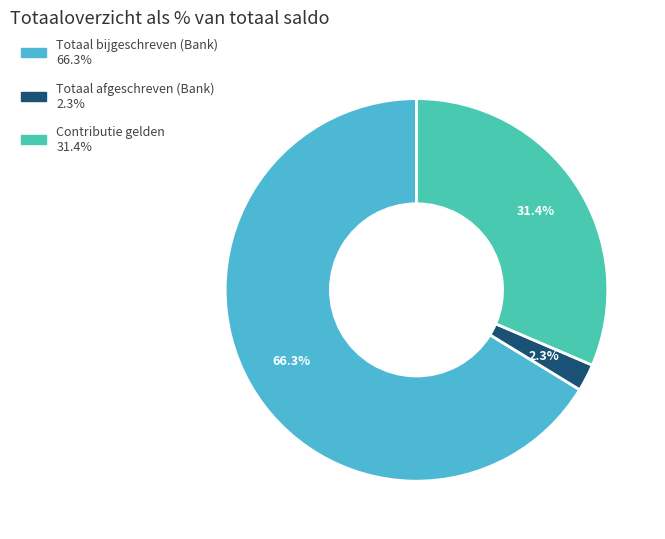

Rank the categories by value from lowest to highest.

Totaal afgeschreven (Bank), Contributie gelden, Totaal bijgeschreven (Bank)